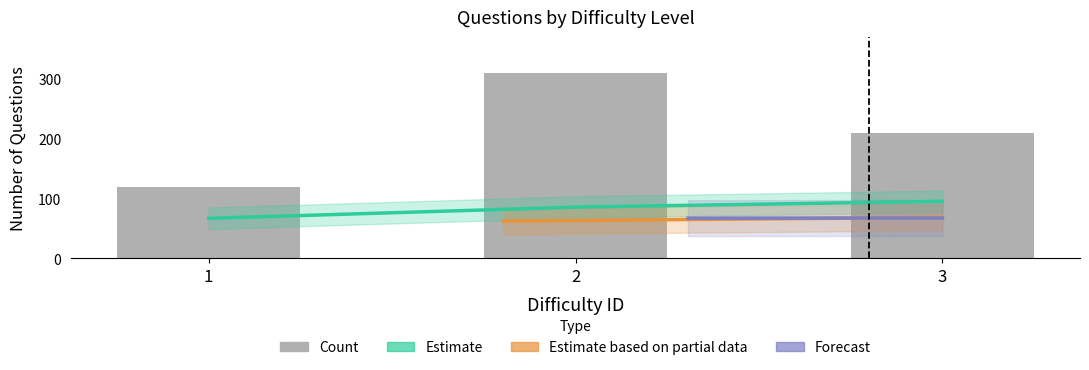

How many groups of bars are there?

3